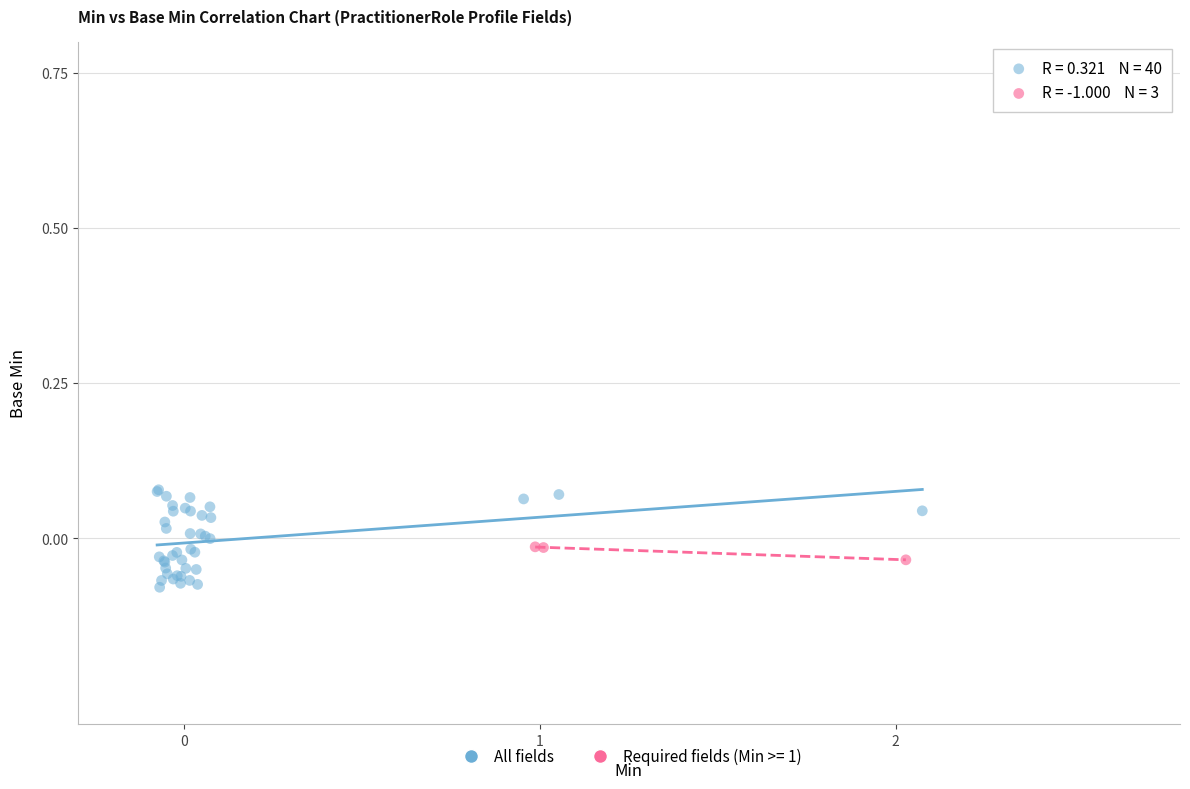

Which series contains the lowest Y value?

All fields